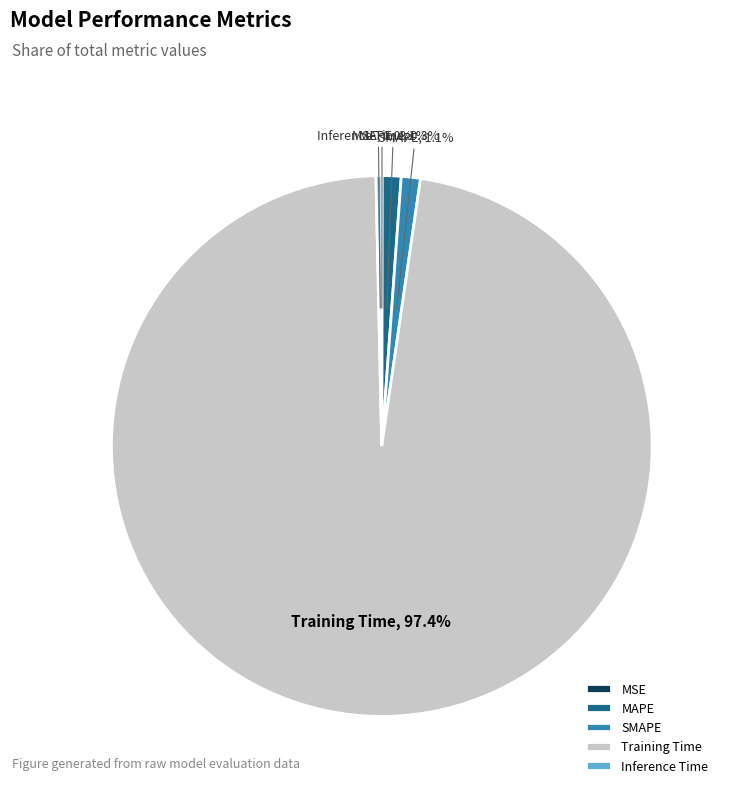

Is it true that Training Time is 97% of the pie?

True